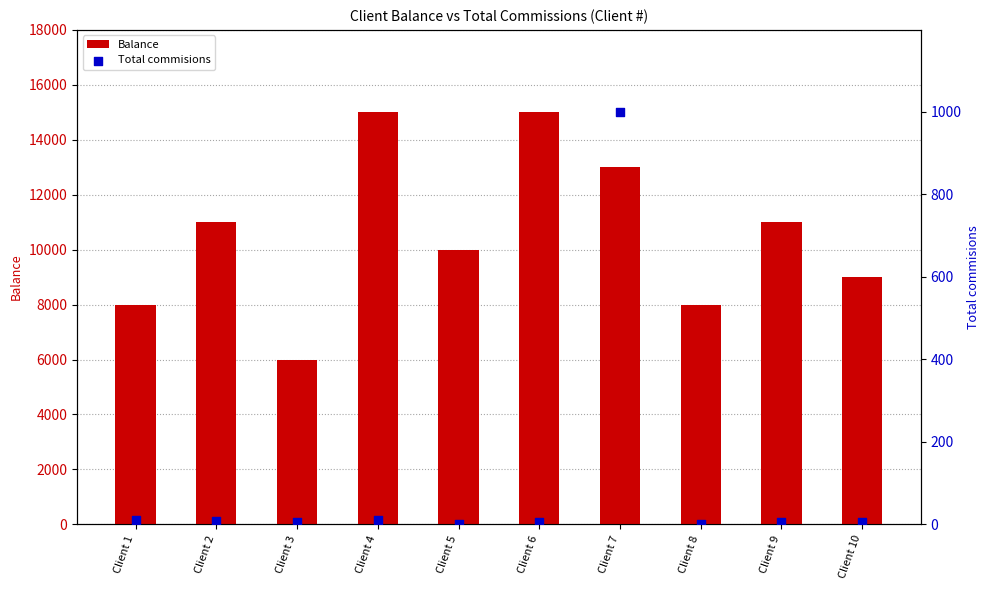

Which series has the largest total across all categories?

Balance